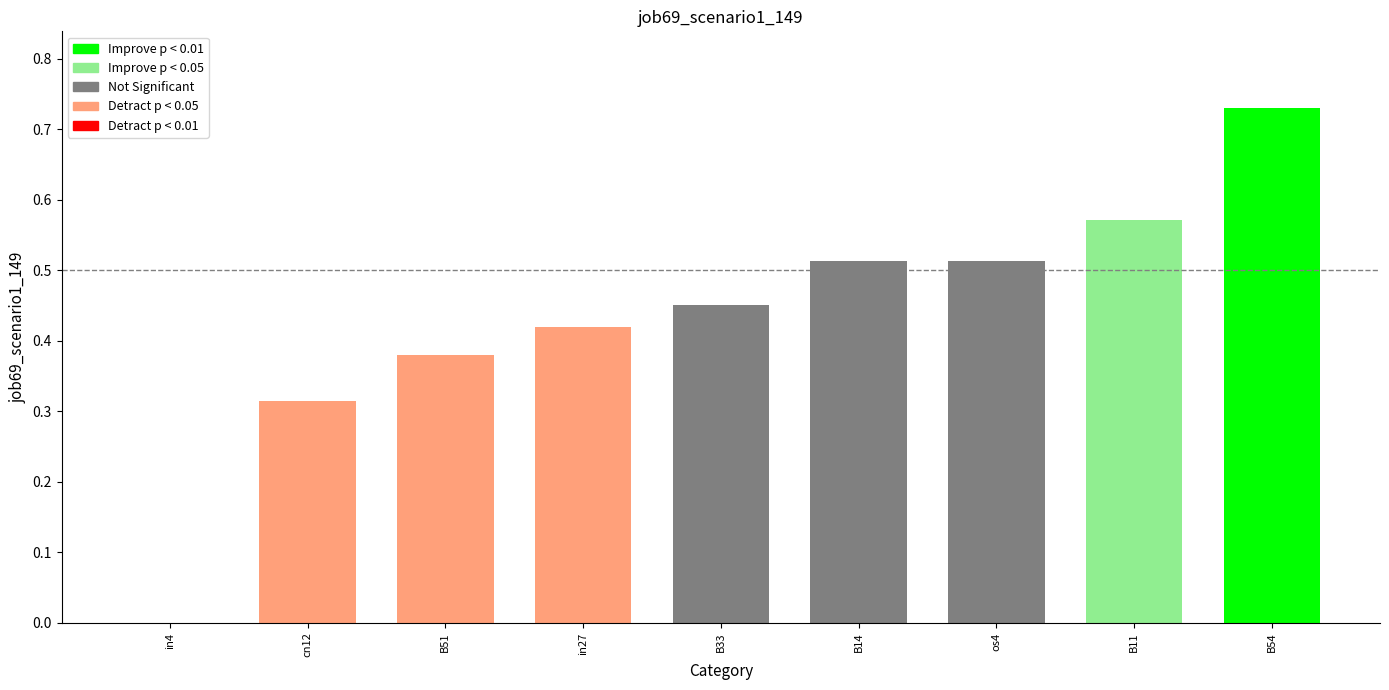

What is the difference between the values at in27 and os4?

0.1